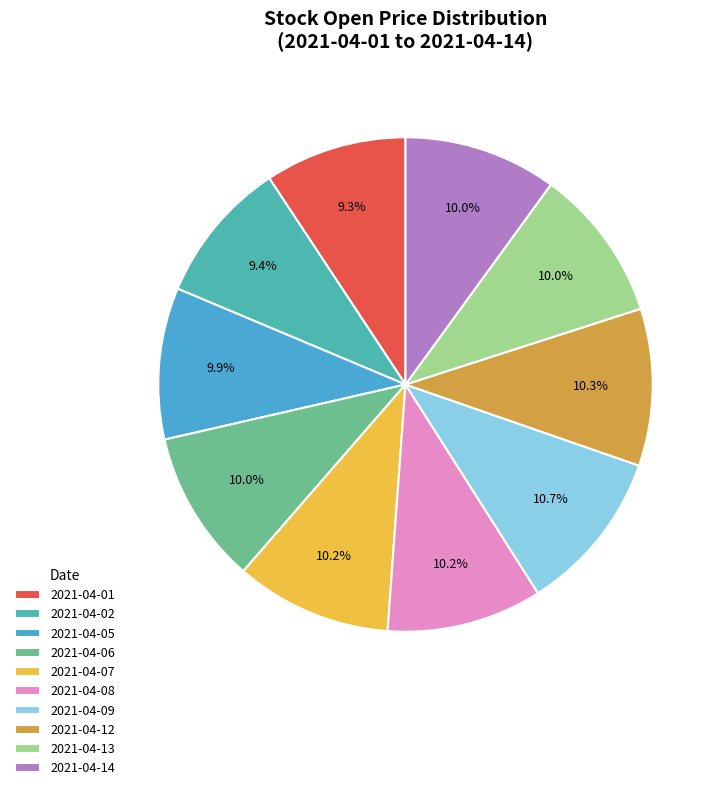

The 2021-04-06 slice represents 1% of the pie. True or false?

False